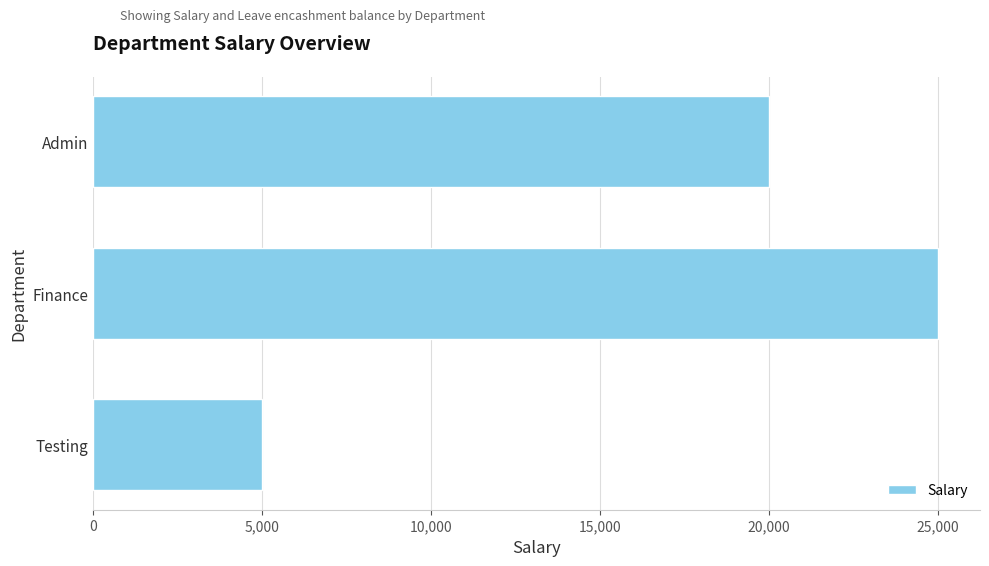

At which category does the chart reach its peak across all series?

Finance